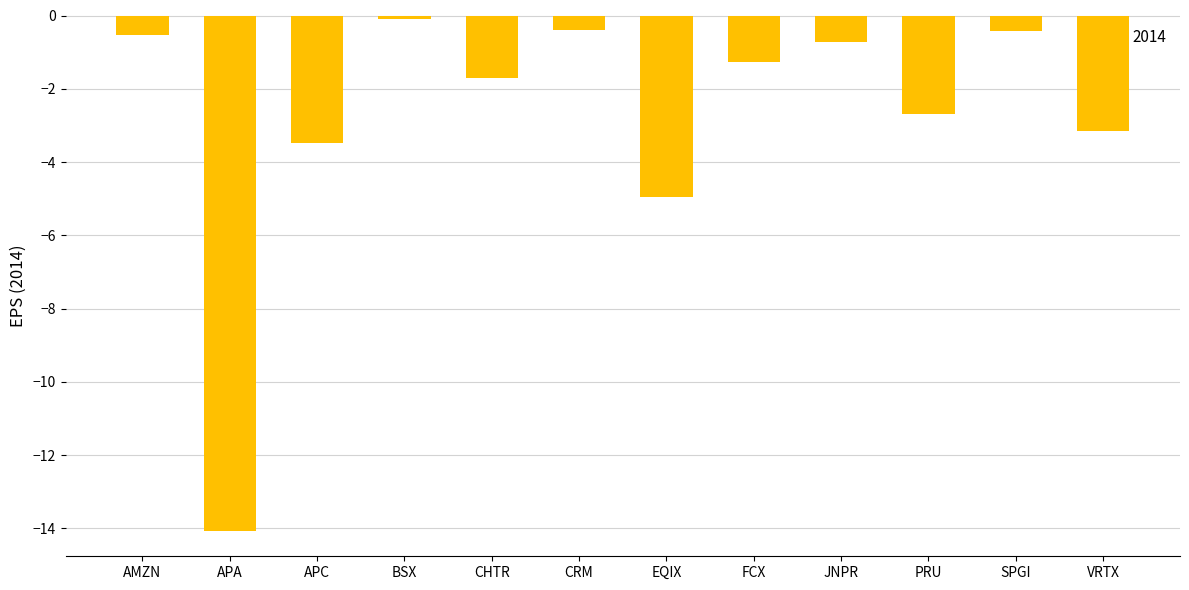

Reading left to right, transcribe all the data shown in this chart.

AMZN=-0.5	APA=-14.1	APC=-3.5	BSX=-0.1	CHTR=-1.7	CRM=-0.4	EQIX=-5.0	FCX=-1.3	JNPR=-0.7	PRU=-2.7	SPGI=-0.4	VRTX=-3.1